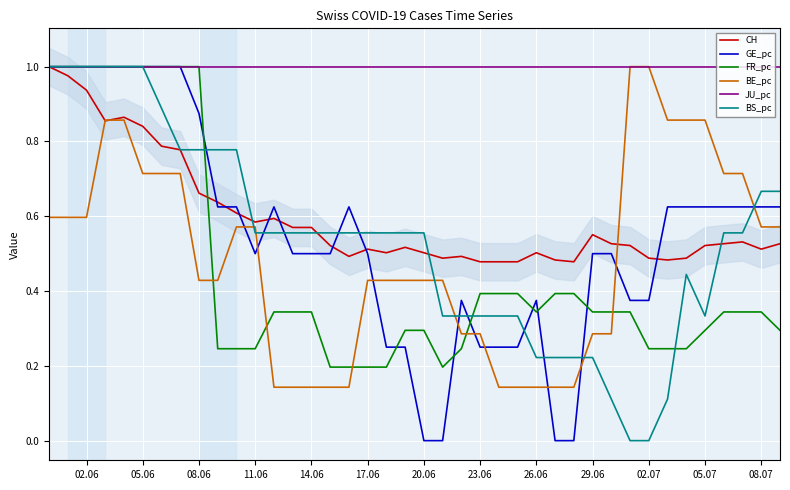

The GE_pc series shows 0.6 at 02.06. True or false?

False